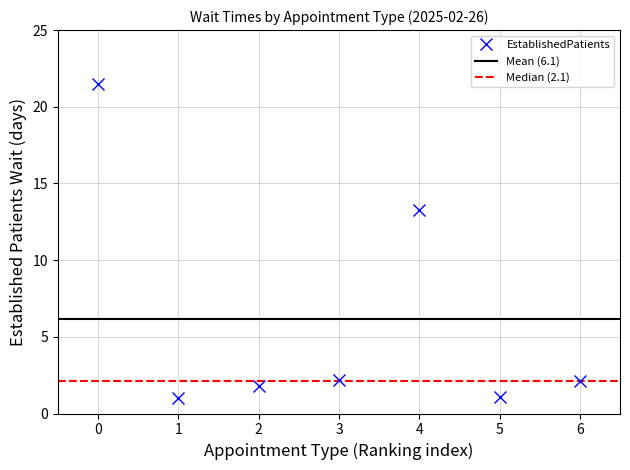

Reading right to left, transcribe all the data shown in this chart.

2.1	1.1	13.3	2.2	1.8	1.0	21.5